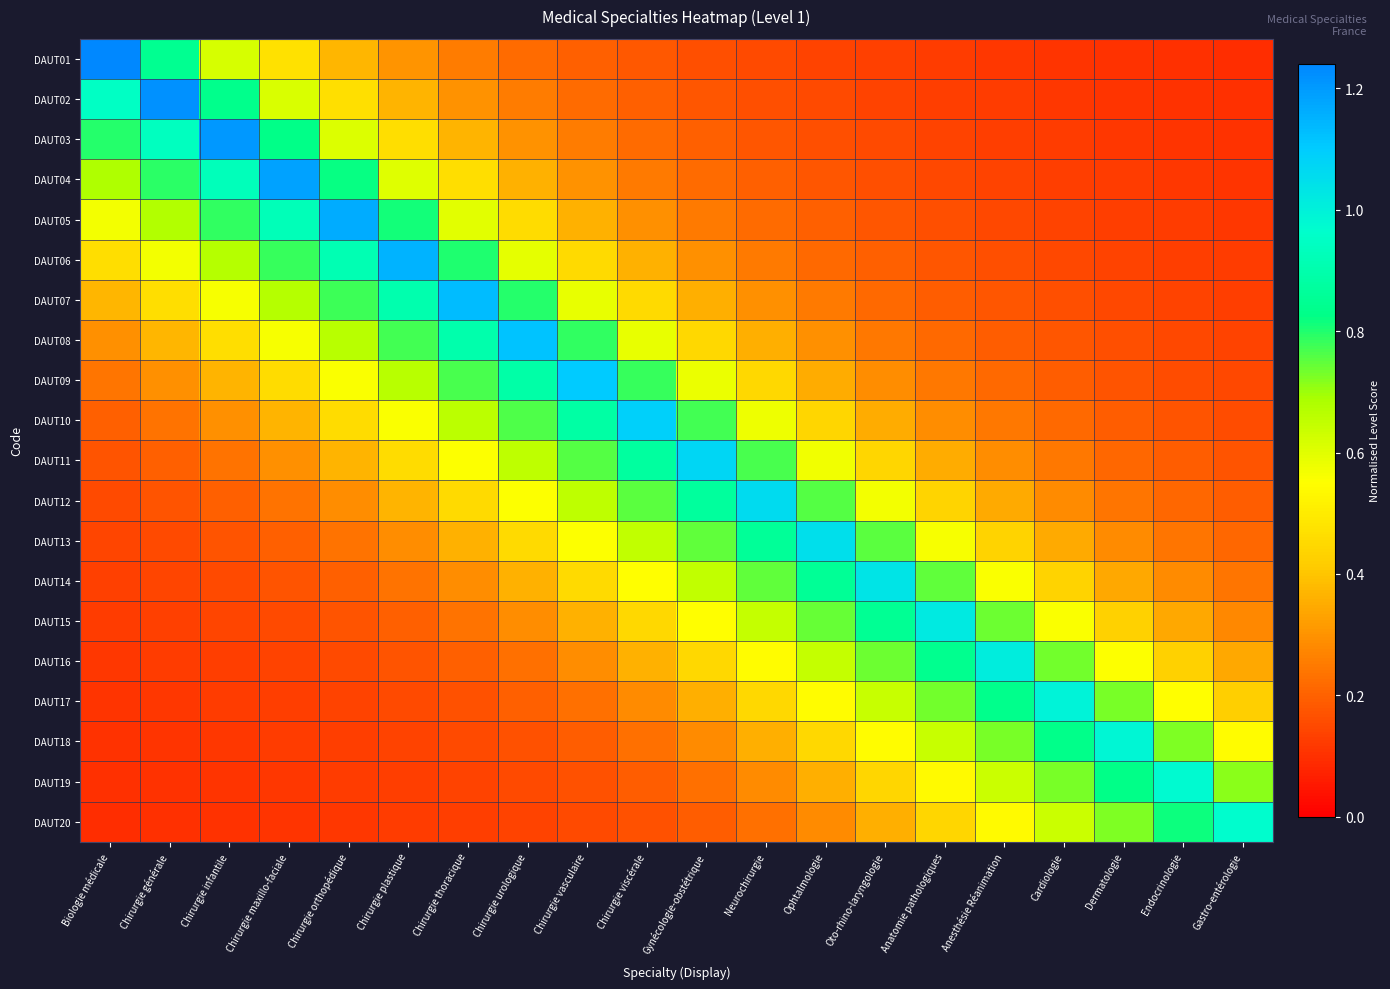

Reading right to left, list all the values displayed in this chart.

DAUT01: Gastro-entérologie=0.1	Endocrinologie=0.1	Dermatologie=0.1	Cardiologie=0.1	Anesthésie Réanimation=0.1	Anatomie pathologiques=0.1	Oto-rhino-laryngologie=0.1	Ophtalmologie=0.1	Neurochirurgie=0.2	Gynécologie-obstétrique=0.2	Chirurgie viscérale=0.2	Chirurgie vasculaire=0.2	Chirurgie urologique=0.2	Chirurgie thoracique=0.3	Chirurgie plastique=0.3	Chirurgie orthopédique=0.4	Chirurgie maxillo-faciale=0.5	Chirurgie infantile=0.6	Chirurgie générale=0.8	Biologie médicale=1.2
DAUT02: Gastro-entérologie=0.1	Endocrinologie=0.1	Dermatologie=0.1	Cardiologie=0.1	Anesthésie Réanimation=0.1	Anatomie pathologiques=0.1	Oto-rhino-laryngologie=0.1	Ophtalmologie=0.2	Neurochirurgie=0.2	Gynécologie-obstétrique=0.2	Chirurgie viscérale=0.2	Chirurgie vasculaire=0.2	Chirurgie urologique=0.3	Chirurgie thoracique=0.3	Chirurgie plastique=0.4	Chirurgie orthopédique=0.5	Chirurgie maxillo-faciale=0.6	Chirurgie infantile=0.8	Chirurgie générale=1.2	Biologie médicale=0.9
DAUT03: Gastro-entérologie=0.1	Endocrinologie=0.1	Dermatologie=0.1	Cardiologie=0.1	Anesthésie Réanimation=0.1	Anatomie pathologiques=0.1	Oto-rhino-laryngologie=0.2	Ophtalmologie=0.2	Neurochirurgie=0.2	Gynécologie-obstétrique=0.2	Chirurgie viscérale=0.2	Chirurgie vasculaire=0.3	Chirurgie urologique=0.3	Chirurgie thoracique=0.4	Chirurgie plastique=0.5	Chirurgie orthopédique=0.6	Chirurgie maxillo-faciale=0.8	Chirurgie infantile=1.2	Chirurgie générale=0.9	Biologie médicale=0.8
DAUT04: Gastro-entérologie=0.1	Endocrinologie=0.1	Dermatologie=0.1	Cardiologie=0.1	Anesthésie Réanimation=0.1	Anatomie pathologiques=0.1	Oto-rhino-laryngologie=0.2	Ophtalmologie=0.2	Neurochirurgie=0.2	Gynécologie-obstétrique=0.2	Chirurgie viscérale=0.3	Chirurgie vasculaire=0.3	Chirurgie urologique=0.4	Chirurgie thoracique=0.5	Chirurgie plastique=0.6	Chirurgie orthopédique=0.8	Chirurgie maxillo-faciale=1.2	Chirurgie infantile=0.9	Chirurgie générale=0.8	Biologie médicale=0.7
DAUT05: Gastro-entérologie=0.1	Endocrinologie=0.1	Dermatologie=0.1	Cardiologie=0.1	Anesthésie Réanimation=0.1	Anatomie pathologiques=0.2	Oto-rhino-laryngologie=0.2	Ophtalmologie=0.2	Neurochirurgie=0.2	Gynécologie-obstétrique=0.3	Chirurgie viscérale=0.3	Chirurgie vasculaire=0.4	Chirurgie urologique=0.5	Chirurgie thoracique=0.6	Chirurgie plastique=0.8	Chirurgie orthopédique=1.2	Chirurgie maxillo-faciale=0.9	Chirurgie infantile=0.8	Chirurgie générale=0.7	Biologie médicale=0.6
DAUT06: Gastro-entérologie=0.1	Endocrinologie=0.1	Dermatologie=0.1	Cardiologie=0.1	Anesthésie Réanimation=0.2	Anatomie pathologiques=0.2	Oto-rhino-laryngologie=0.2	Ophtalmologie=0.2	Neurochirurgie=0.2	Gynécologie-obstétrique=0.3	Chirurgie viscérale=0.4	Chirurgie vasculaire=0.5	Chirurgie urologique=0.6	Chirurgie thoracique=0.8	Chirurgie plastique=1.1	Chirurgie orthopédique=0.9	Chirurgie maxillo-faciale=0.8	Chirurgie infantile=0.7	Chirurgie générale=0.6	Biologie médicale=0.5
DAUT07: Gastro-entérologie=0.1	Endocrinologie=0.1	Dermatologie=0.1	Cardiologie=0.2	Anesthésie Réanimation=0.2	Anatomie pathologiques=0.2	Oto-rhino-laryngologie=0.2	Ophtalmologie=0.2	Neurochirurgie=0.3	Gynécologie-obstétrique=0.4	Chirurgie viscérale=0.5	Chirurgie vasculaire=0.6	Chirurgie urologique=0.8	Chirurgie thoracique=1.1	Chirurgie plastique=0.9	Chirurgie orthopédique=0.8	Chirurgie maxillo-faciale=0.7	Chirurgie infantile=0.6	Chirurgie générale=0.5	Biologie médicale=0.4
DAUT08: Gastro-entérologie=0.1	Endocrinologie=0.1	Dermatologie=0.2	Cardiologie=0.2	Anesthésie Réanimation=0.2	Anatomie pathologiques=0.2	Oto-rhino-laryngologie=0.2	Ophtalmologie=0.3	Neurochirurgie=0.4	Gynécologie-obstétrique=0.4	Chirurgie viscérale=0.6	Chirurgie vasculaire=0.8	Chirurgie urologique=1.1	Chirurgie thoracique=0.9	Chirurgie plastique=0.8	Chirurgie orthopédique=0.7	Chirurgie maxillo-faciale=0.6	Chirurgie infantile=0.5	Chirurgie générale=0.4	Biologie médicale=0.3
DAUT09: Gastro-entérologie=0.1	Endocrinologie=0.2	Dermatologie=0.2	Cardiologie=0.2	Anesthésie Réanimation=0.2	Anatomie pathologiques=0.2	Oto-rhino-laryngologie=0.3	Ophtalmologie=0.4	Neurochirurgie=0.4	Gynécologie-obstétrique=0.6	Chirurgie viscérale=0.8	Chirurgie vasculaire=1.1	Chirurgie urologique=0.9	Chirurgie thoracique=0.8	Chirurgie plastique=0.7	Chirurgie orthopédique=0.6	Chirurgie maxillo-faciale=0.5	Chirurgie infantile=0.4	Chirurgie générale=0.3	Biologie médicale=0.2
DAUT10: Gastro-entérologie=0.2	Endocrinologie=0.2	Dermatologie=0.2	Cardiologie=0.2	Anesthésie Réanimation=0.2	Anatomie pathologiques=0.3	Oto-rhino-laryngologie=0.4	Ophtalmologie=0.4	Neurochirurgie=0.6	Gynécologie-obstétrique=0.8	Chirurgie viscérale=1.1	Chirurgie vasculaire=0.9	Chirurgie urologique=0.8	Chirurgie thoracique=0.7	Chirurgie plastique=0.6	Chirurgie orthopédique=0.5	Chirurgie maxillo-faciale=0.4	Chirurgie infantile=0.3	Chirurgie générale=0.2	Biologie médicale=0.2
DAUT11: Gastro-entérologie=0.2	Endocrinologie=0.2	Dermatologie=0.2	Cardiologie=0.2	Anesthésie Réanimation=0.3	Anatomie pathologiques=0.3	Oto-rhino-laryngologie=0.4	Ophtalmologie=0.6	Neurochirurgie=0.8	Gynécologie-obstétrique=1.1	Chirurgie viscérale=0.9	Chirurgie vasculaire=0.8	Chirurgie urologique=0.7	Chirurgie thoracique=0.6	Chirurgie plastique=0.5	Chirurgie orthopédique=0.4	Chirurgie maxillo-faciale=0.3	Chirurgie infantile=0.2	Chirurgie générale=0.2	Biologie médicale=0.2
DAUT12: Gastro-entérologie=0.2	Endocrinologie=0.2	Dermatologie=0.2	Cardiologie=0.3	Anesthésie Réanimation=0.3	Anatomie pathologiques=0.4	Oto-rhino-laryngologie=0.6	Ophtalmologie=0.8	Neurochirurgie=1.1	Gynécologie-obstétrique=0.9	Chirurgie viscérale=0.8	Chirurgie vasculaire=0.7	Chirurgie urologique=0.6	Chirurgie thoracique=0.5	Chirurgie plastique=0.4	Chirurgie orthopédique=0.3	Chirurgie maxillo-faciale=0.2	Chirurgie infantile=0.2	Chirurgie générale=0.2	Biologie médicale=0.2
DAUT13: Gastro-entérologie=0.2	Endocrinologie=0.2	Dermatologie=0.3	Cardiologie=0.3	Anesthésie Réanimation=0.4	Anatomie pathologiques=0.6	Oto-rhino-laryngologie=0.8	Ophtalmologie=1.0	Neurochirurgie=0.9	Gynécologie-obstétrique=0.8	Chirurgie viscérale=0.7	Chirurgie vasculaire=0.6	Chirurgie urologique=0.5	Chirurgie thoracique=0.4	Chirurgie plastique=0.3	Chirurgie orthopédique=0.2	Chirurgie maxillo-faciale=0.2	Chirurgie infantile=0.2	Chirurgie générale=0.2	Biologie médicale=0.1
DAUT14: Gastro-entérologie=0.2	Endocrinologie=0.3	Dermatologie=0.3	Cardiologie=0.4	Anesthésie Réanimation=0.6	Anatomie pathologiques=0.7	Oto-rhino-laryngologie=1.0	Ophtalmologie=0.9	Neurochirurgie=0.7	Gynécologie-obstétrique=0.7	Chirurgie viscérale=0.6	Chirurgie vasculaire=0.5	Chirurgie urologique=0.4	Chirurgie thoracique=0.3	Chirurgie plastique=0.2	Chirurgie orthopédique=0.2	Chirurgie maxillo-faciale=0.2	Chirurgie infantile=0.2	Chirurgie générale=0.1	Biologie médicale=0.1
DAUT15: Gastro-entérologie=0.3	Endocrinologie=0.3	Dermatologie=0.4	Cardiologie=0.6	Anesthésie Réanimation=0.7	Anatomie pathologiques=1.0	Oto-rhino-laryngologie=0.8	Ophtalmologie=0.7	Neurochirurgie=0.6	Gynécologie-obstétrique=0.5	Chirurgie viscérale=0.5	Chirurgie vasculaire=0.4	Chirurgie urologique=0.3	Chirurgie thoracique=0.2	Chirurgie plastique=0.2	Chirurgie orthopédique=0.2	Chirurgie maxillo-faciale=0.2	Chirurgie infantile=0.1	Chirurgie générale=0.1	Biologie médicale=0.1
DAUT16: Gastro-entérologie=0.3	Endocrinologie=0.4	Dermatologie=0.6	Cardiologie=0.7	Anesthésie Réanimation=1.0	Anatomie pathologiques=0.8	Oto-rhino-laryngologie=0.7	Ophtalmologie=0.6	Neurochirurgie=0.5	Gynécologie-obstétrique=0.4	Chirurgie viscérale=0.4	Chirurgie vasculaire=0.3	Chirurgie urologique=0.2	Chirurgie thoracique=0.2	Chirurgie plastique=0.2	Chirurgie orthopédique=0.2	Chirurgie maxillo-faciale=0.1	Chirurgie infantile=0.1	Chirurgie générale=0.1	Biologie médicale=0.1
DAUT17: Gastro-entérologie=0.4	Endocrinologie=0.6	Dermatologie=0.7	Cardiologie=1.0	Anesthésie Réanimation=0.8	Anatomie pathologiques=0.7	Oto-rhino-laryngologie=0.6	Ophtalmologie=0.5	Neurochirurgie=0.4	Gynécologie-obstétrique=0.4	Chirurgie viscérale=0.3	Chirurgie vasculaire=0.2	Chirurgie urologique=0.2	Chirurgie thoracique=0.2	Chirurgie plastique=0.2	Chirurgie orthopédique=0.1	Chirurgie maxillo-faciale=0.1	Chirurgie infantile=0.1	Chirurgie générale=0.1	Biologie médicale=0.1
DAUT18: Gastro-entérologie=0.5	Endocrinologie=0.7	Dermatologie=1.0	Cardiologie=0.8	Anesthésie Réanimation=0.7	Anatomie pathologiques=0.6	Oto-rhino-laryngologie=0.5	Ophtalmologie=0.4	Neurochirurgie=0.4	Gynécologie-obstétrique=0.3	Chirurgie viscérale=0.2	Chirurgie vasculaire=0.2	Chirurgie urologique=0.2	Chirurgie thoracique=0.2	Chirurgie plastique=0.1	Chirurgie orthopédique=0.1	Chirurgie maxillo-faciale=0.1	Chirurgie infantile=0.1	Chirurgie générale=0.1	Biologie médicale=0.1
DAUT19: Gastro-entérologie=0.7	Endocrinologie=1.0	Dermatologie=0.8	Cardiologie=0.7	Anesthésie Réanimation=0.6	Anatomie pathologiques=0.5	Oto-rhino-laryngologie=0.4	Ophtalmologie=0.4	Neurochirurgie=0.3	Gynécologie-obstétrique=0.2	Chirurgie viscérale=0.2	Chirurgie vasculaire=0.2	Chirurgie urologique=0.2	Chirurgie thoracique=0.1	Chirurgie plastique=0.1	Chirurgie orthopédique=0.1	Chirurgie maxillo-faciale=0.1	Chirurgie infantile=0.1	Chirurgie générale=0.1	Biologie médicale=0.1
DAUT20: Gastro-entérologie=1.0	Endocrinologie=0.8	Dermatologie=0.7	Cardiologie=0.6	Anesthésie Réanimation=0.5	Anatomie pathologiques=0.4	Oto-rhino-laryngologie=0.4	Ophtalmologie=0.3	Neurochirurgie=0.2	Gynécologie-obstétrique=0.2	Chirurgie viscérale=0.2	Chirurgie vasculaire=0.2	Chirurgie urologique=0.1	Chirurgie thoracique=0.1	Chirurgie plastique=0.1	Chirurgie orthopédique=0.1	Chirurgie maxillo-faciale=0.1	Chirurgie infantile=0.1	Chirurgie générale=0.1	Biologie médicale=0.1